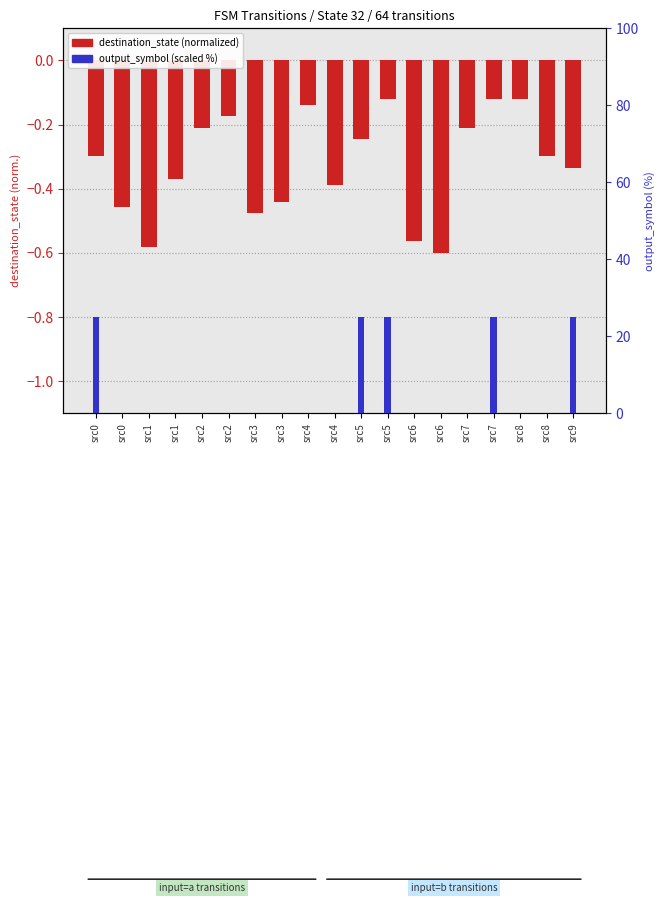

Reading left to right, what are all the values shown in this chart?

destination_state (normalized): -0.3	-0.5	-0.6	-0.4	-0.2	-0.2	-0.5	-0.4	-0.1	-0.4	-0.2	-0.1	-0.6	-0.6	-0.2	-0.1	-0.1	-0.3	-0.3
output_symbol (scaled %): 25.0	0.0	0.0	0.0	0.0	0.0	0.0	0.0	0.0	0.0	25.0	25.0	0.0	0.0	0.0	25.0	0.0	0.0	25.0